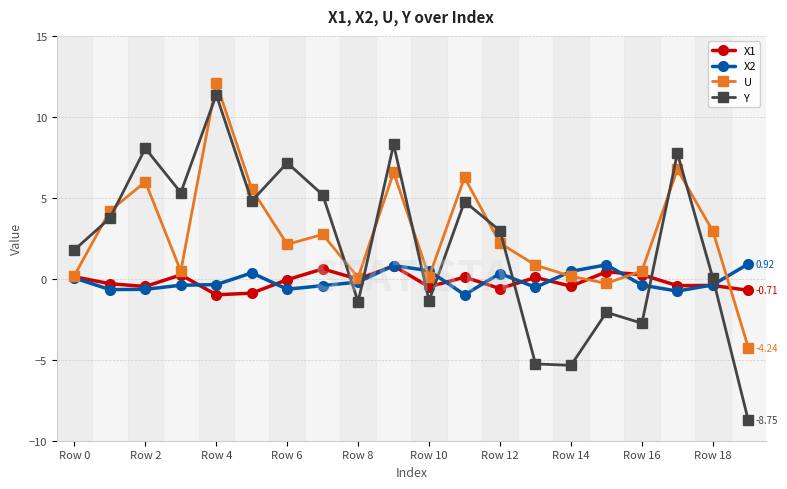

Which series ends up on top after the final intersection of X2 and Y?

X2